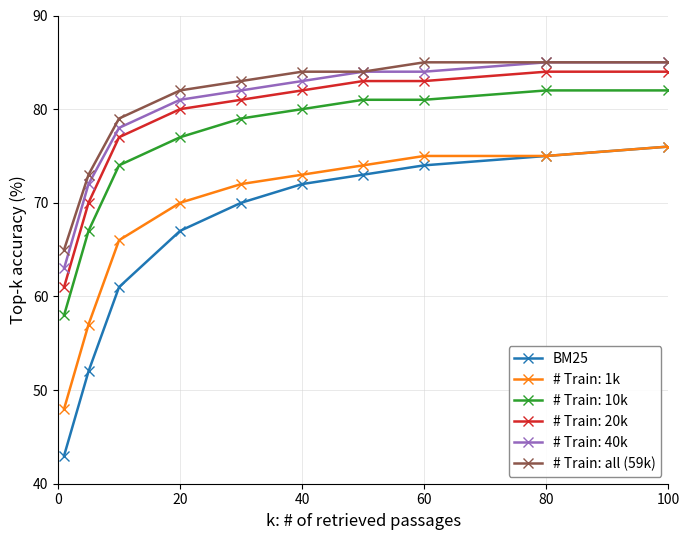

True or false: # Train: all (59k) and BM25 cross at least once.

False